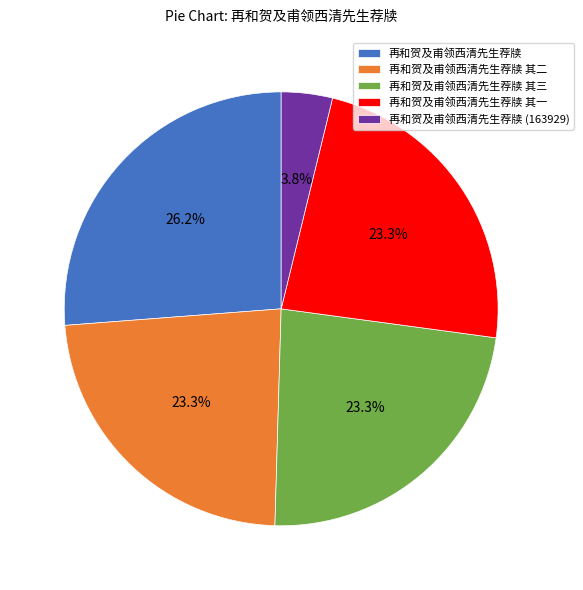

What percentage is the 再和贺及甫领西清先生荐牍 其一 slice, to the nearest percent?

23%